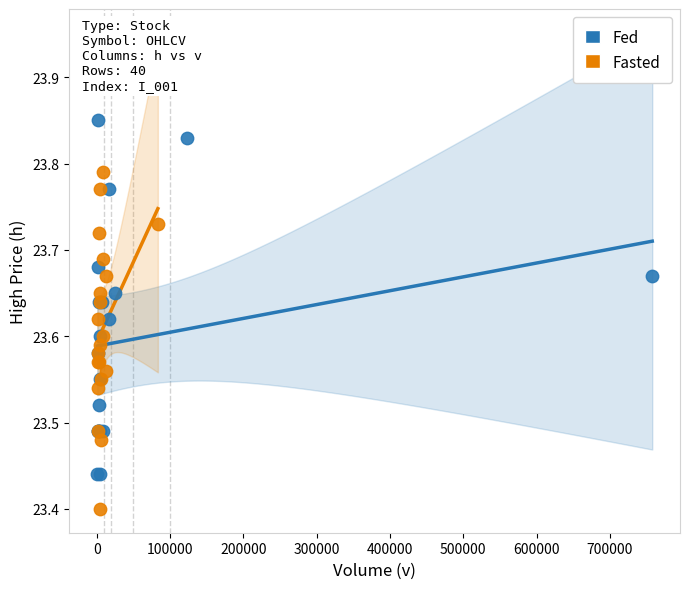

Which series contains the highest Y value?

Fed